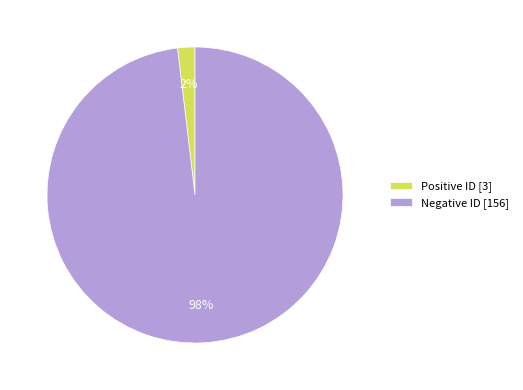

Which category has the smallest portion of the pie?

Positive ID